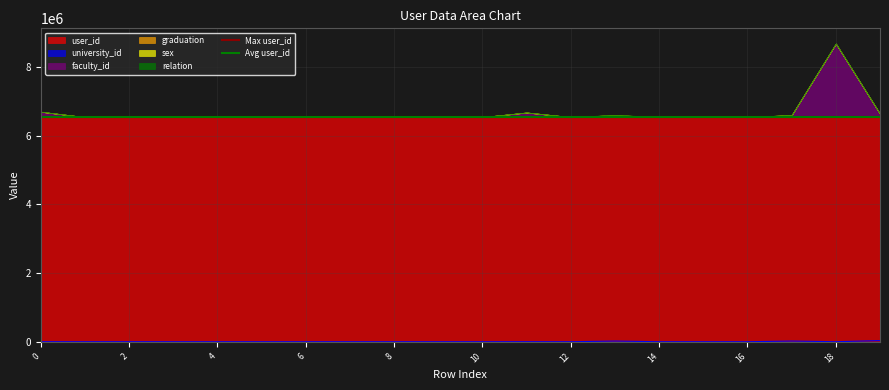

What is the minimum value for user_id?

6544955